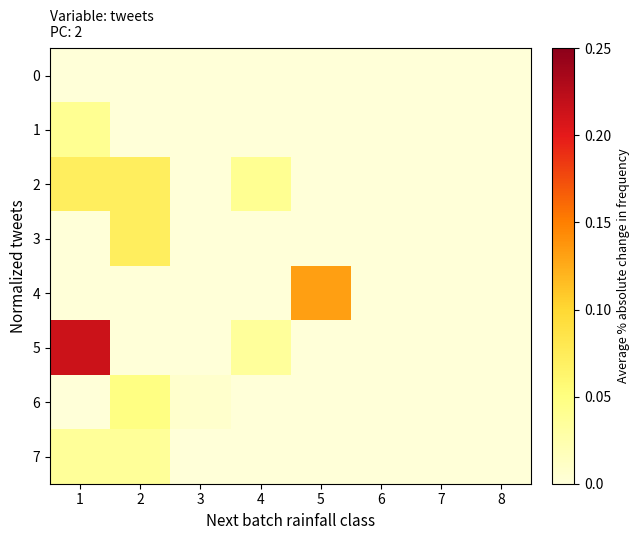

Reading left to right, extract all data points from this chart.

0: 1=0.0	2=0.0	3=0.0	4=0.0	5=0.0	6=0.0	7=0.0	8=0.0
1: 1=0.0	2=0.0	3=0.0	4=0.0	5=0.0	6=0.0	7=0.0	8=0.0
2: 1=0.1	2=0.1	3=0.0	4=0.0	5=0.0	6=0.0	7=0.0	8=0.0
3: 1=0.0	2=0.1	3=0.0	4=0.0	5=0.0	6=0.0	7=0.0	8=0.0
4: 1=0.0	2=0.0	3=0.0	4=0.0	5=0.1	6=0.0	7=0.0	8=0.0
5: 1=0.2	2=0.0	3=0.0	4=0.0	5=0.0	6=0.0	7=0.0	8=0.0
6: 1=0.0	2=0.0	3=0.0	4=0.0	5=0.0	6=0.0	7=0.0	8=0.0
7: 1=0.0	2=0.0	3=0.0	4=0.0	5=0.0	6=0.0	7=0.0	8=0.0